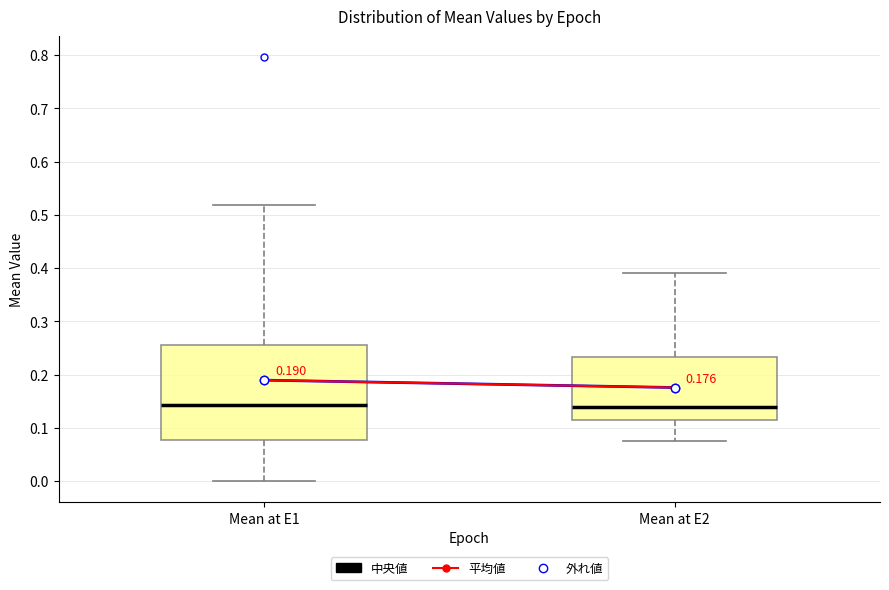

Reading left to right, read every box against the y-axis: the position of its median line, the range the box covers, and the ends of its whiskers. The values are not printed on the chart, so give them approximately, as read against the axis.

Mean at E1: median 0.14, box 0.08 to 0.26, whiskers 0.00 to 0.52
Mean at E2: median 0.14, box 0.12 to 0.23, whiskers 0.08 to 0.39